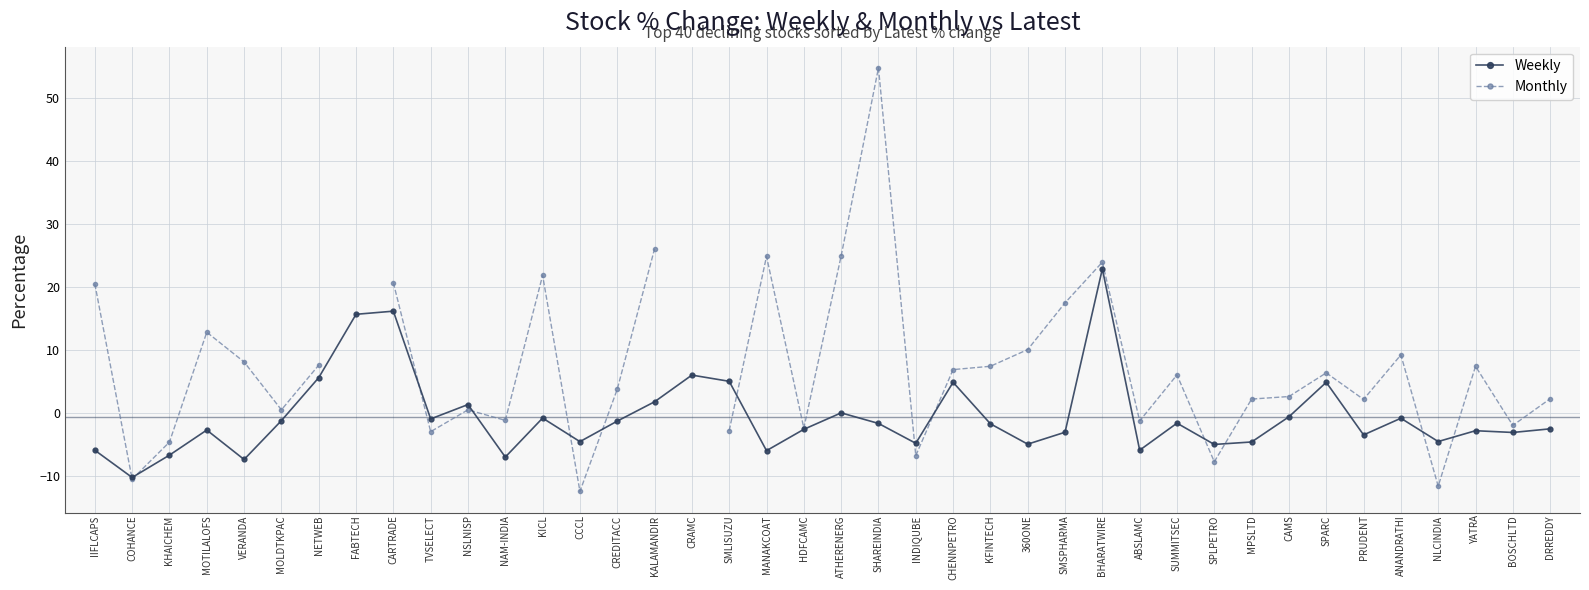

What is the spread (max minus min) of values at CARTRADE?

4.5